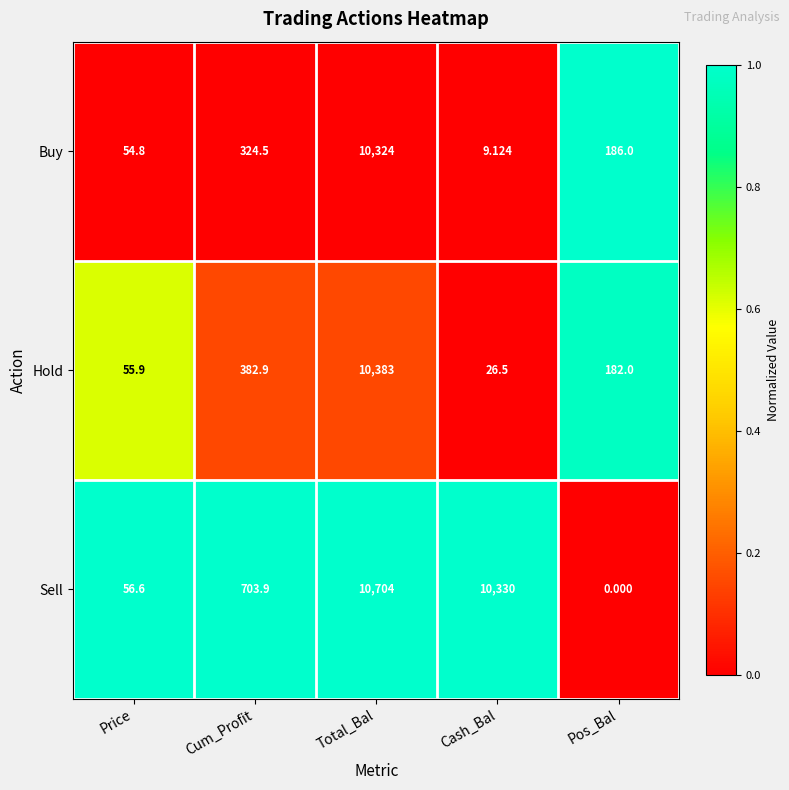

Is the value of Buy at Cash_Bal greater than the value of Hold at Pos_Bal?

No